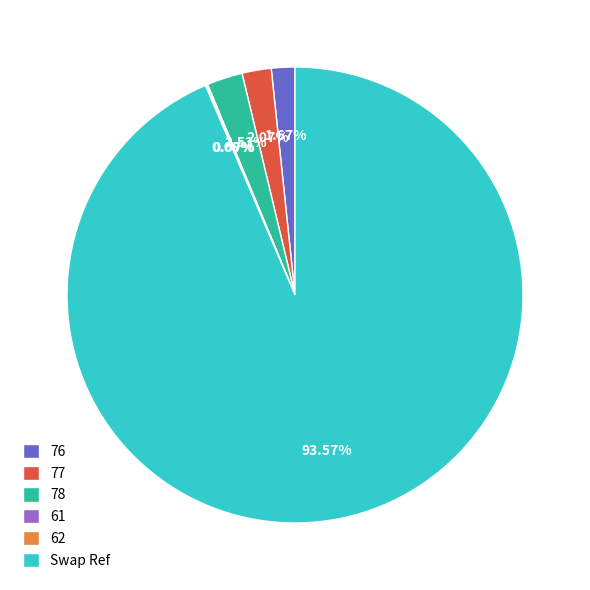

What is the largest slice in the pie chart?

Swap Ref